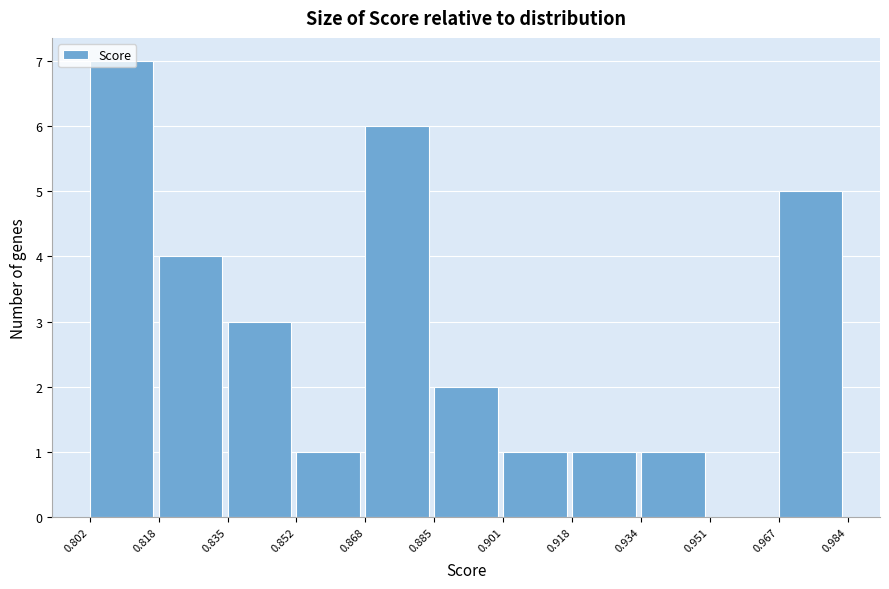

Reading left to right, transcribe this chart: for each bar, give the range it covers on the x-axis and its height. The values are not printed on the chart, so give them approximately, as read against the axis.

0.802 to 0.818: 7
0.818 to 0.835: 4
0.835 to 0.852: 3
0.852 to 0.868: 1
0.868 to 0.885: 6
0.885 to 0.901: 2
0.901 to 0.918: 1
0.918 to 0.934: 1
0.934 to 0.951: 1
0.951 to 0.967: 0
0.967 to 0.984: 5